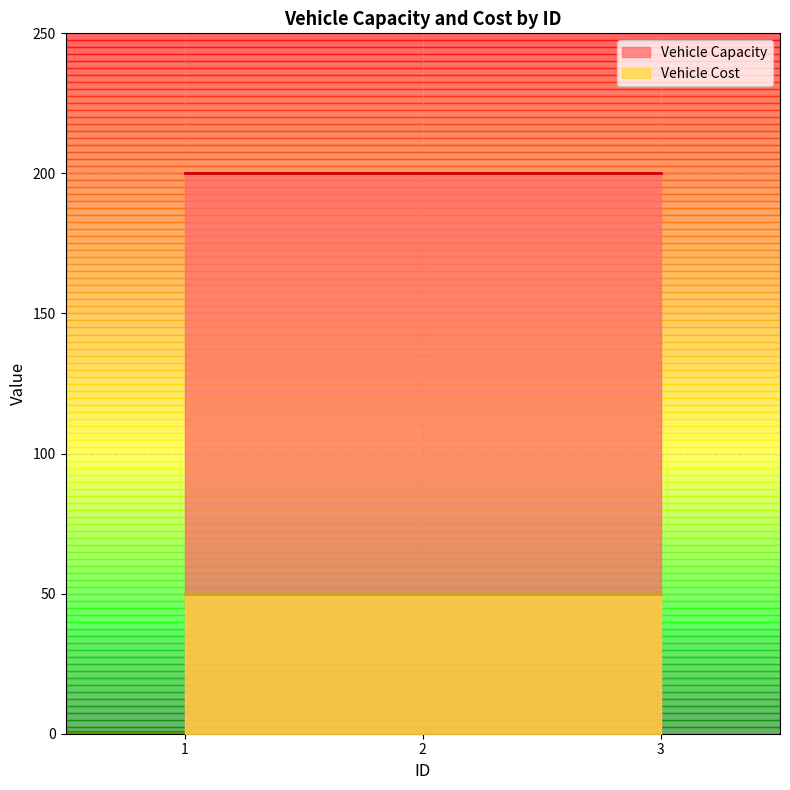

What is the spread (max minus min) of values at 2?

150